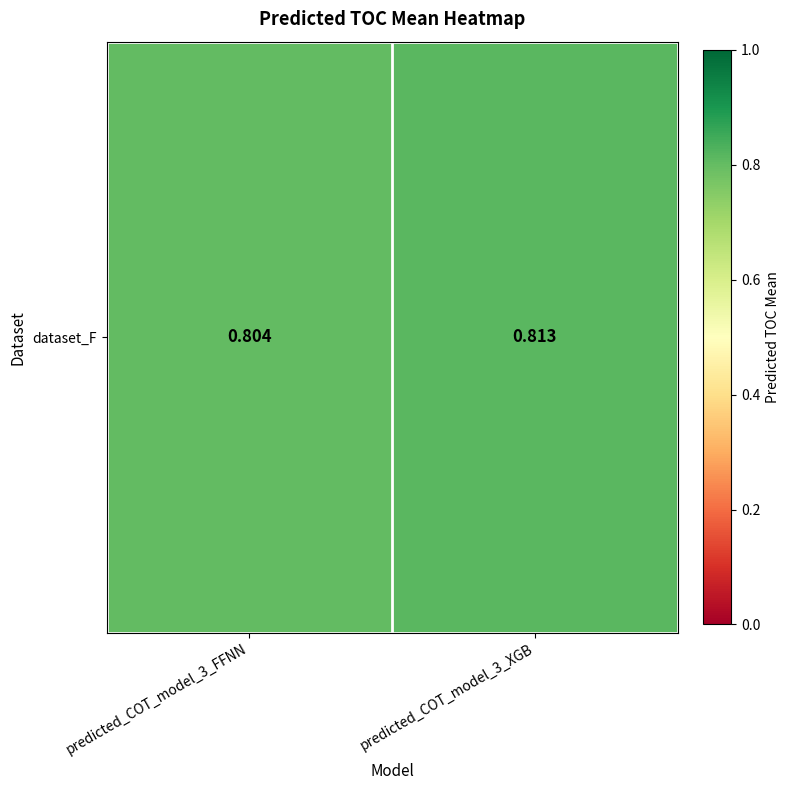

Reading right to left, list all the values displayed in this chart.

predicted_COT_model_3_XGB=0.8	predicted_COT_model_3_FFNN=0.8